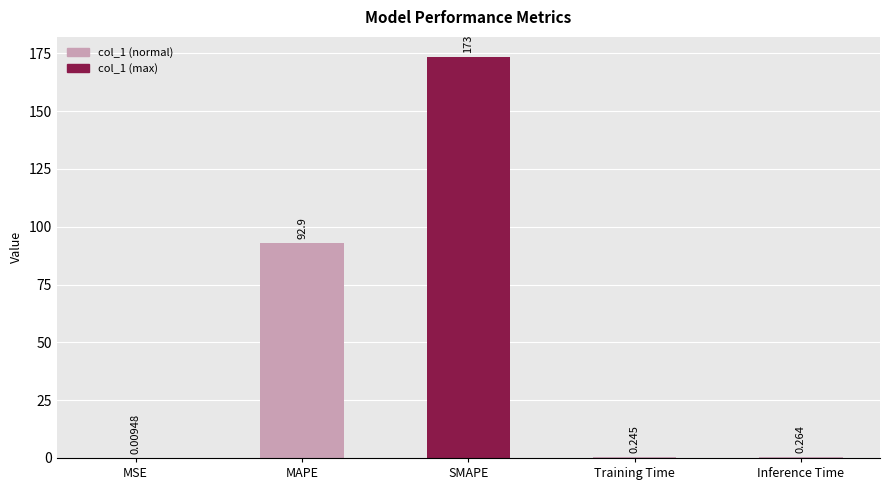

Between Training Time and Inference Time, which is larger?

Inference Time